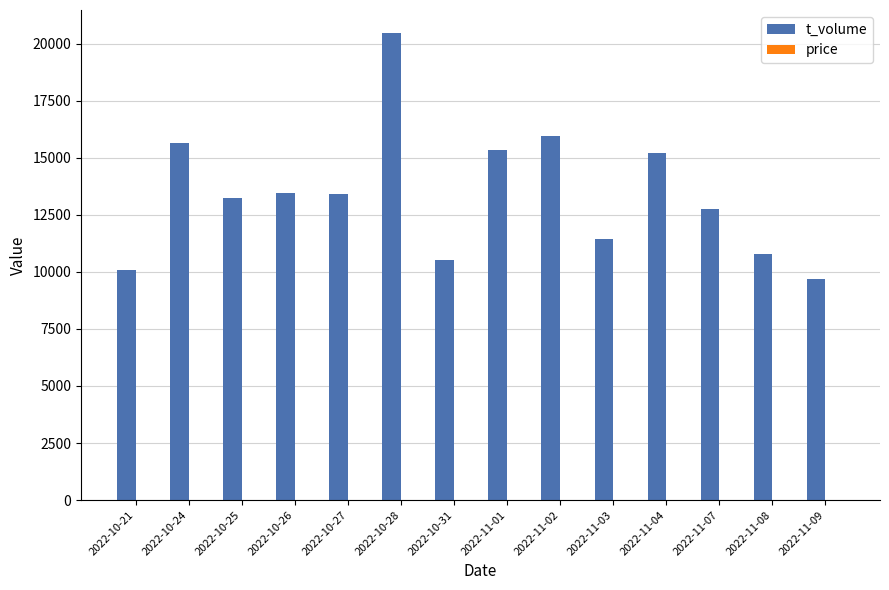

At which category is the sum across all series the highest?

2022-10-28